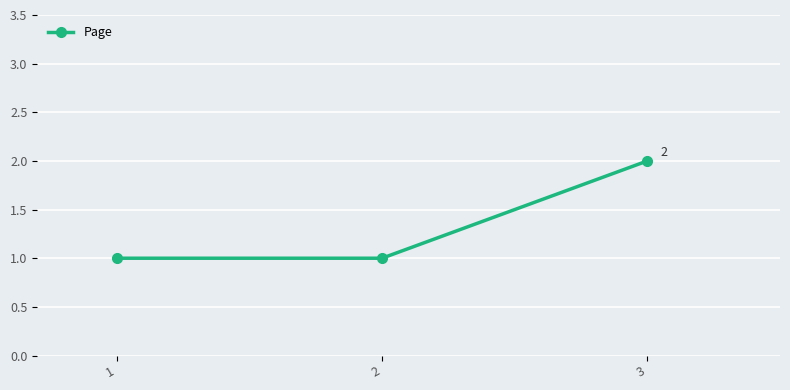

What is the sum of all values?

4